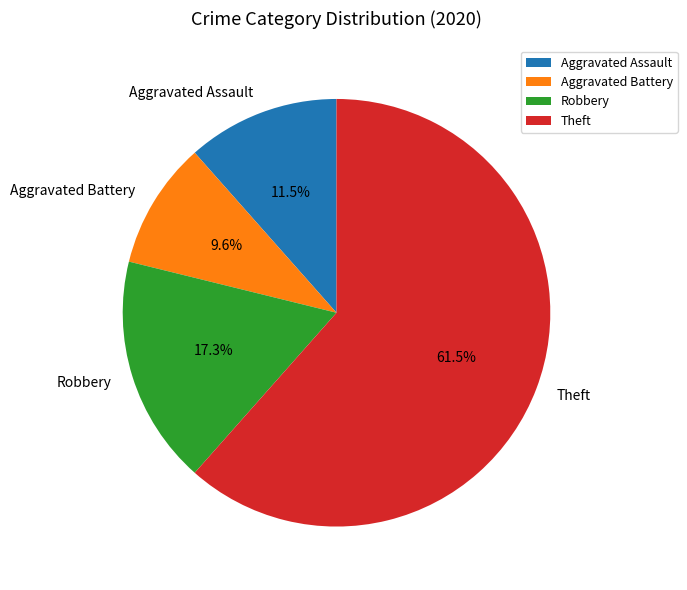

Which category has the biggest portion of the pie?

Theft